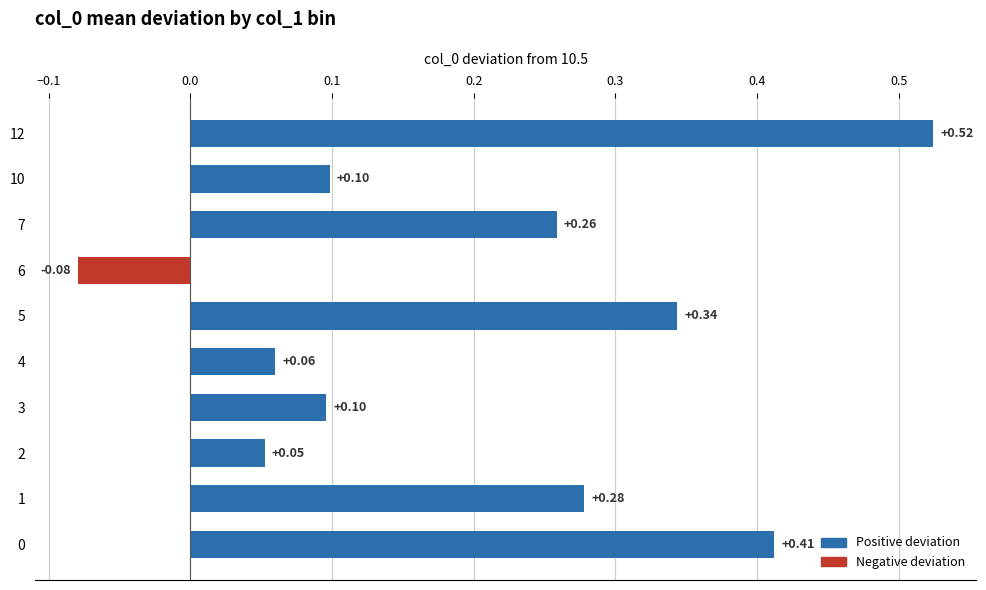

What is the sum of all values?

2.0